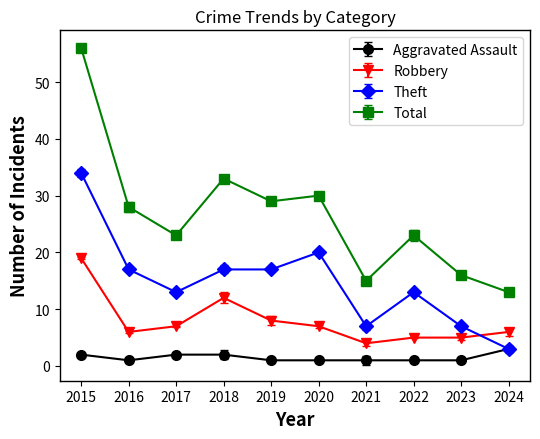

True or false: Robbery and Aggravated Assault intersect in this chart.

False